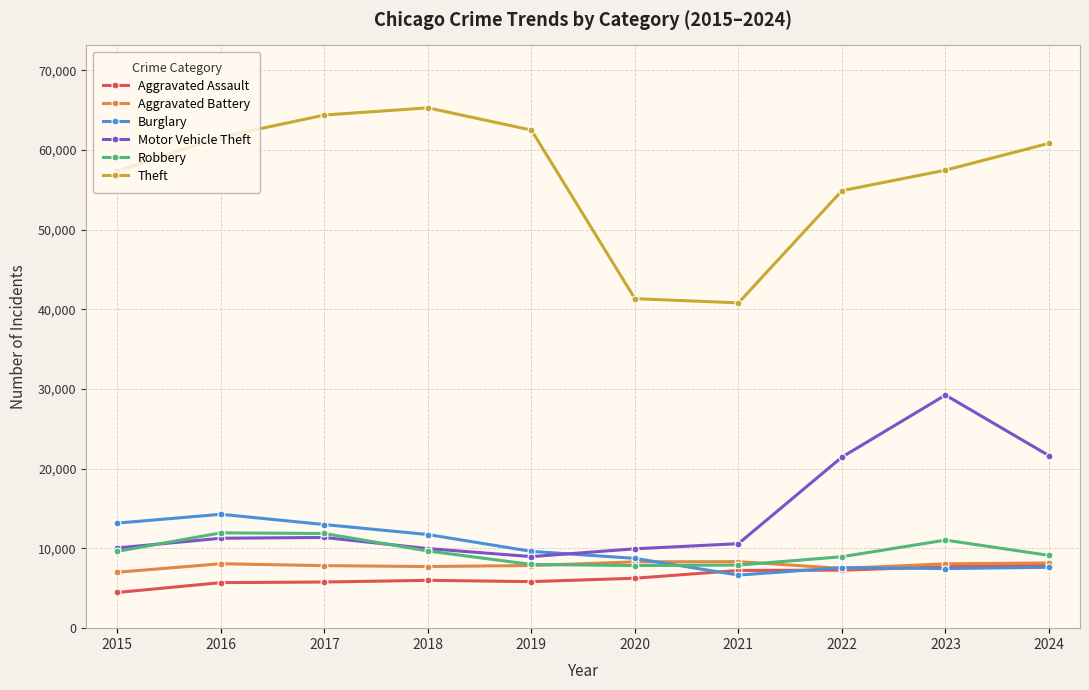

The value of Aggravated Battery at 2018 is 1664. True or false?

False